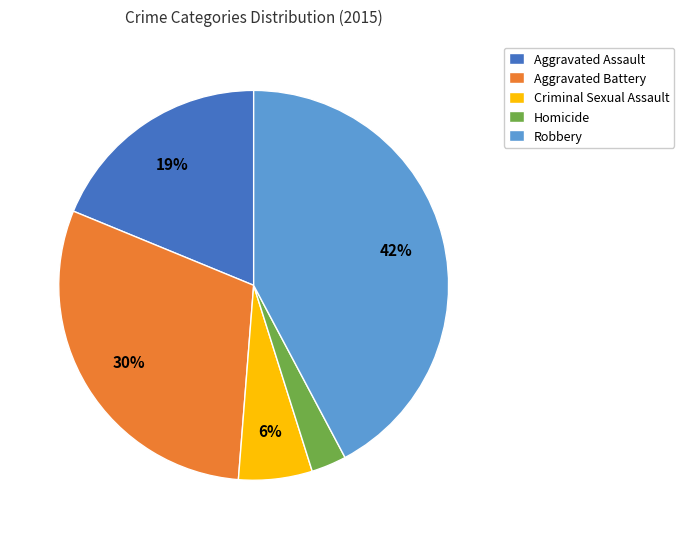

Which has a higher value, Homicide or Aggravated Battery?

Aggravated Battery